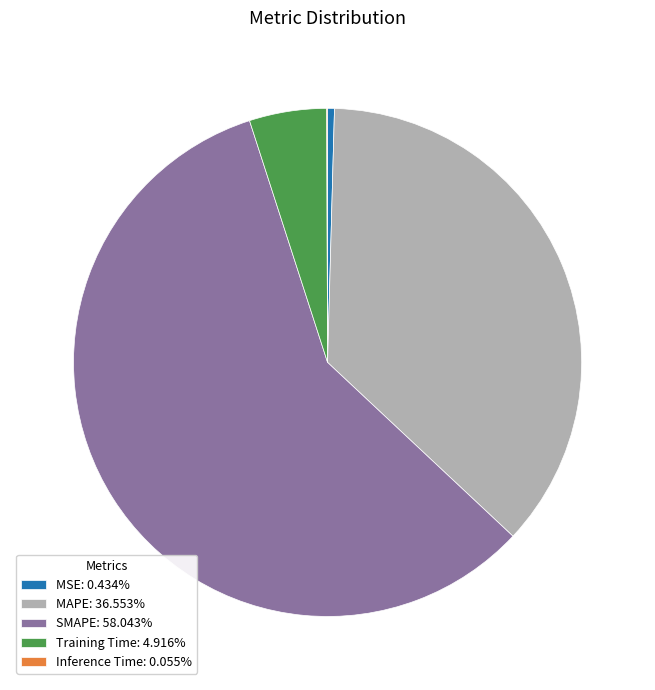

Do MAPE: 36.553% and SMAPE: 58.043% together represent more than half of the pie?

Yes